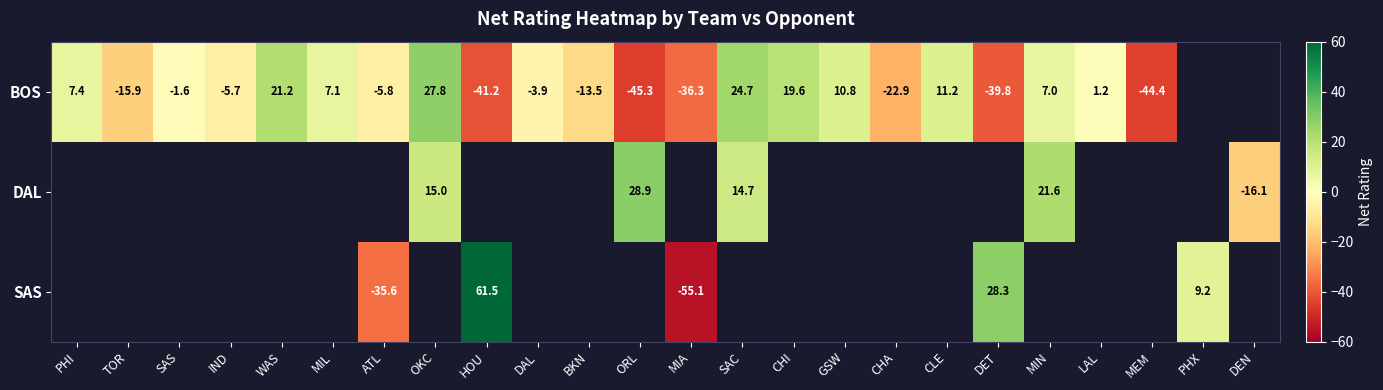

Is it true that BOS equals 40.9 at OKC?

False